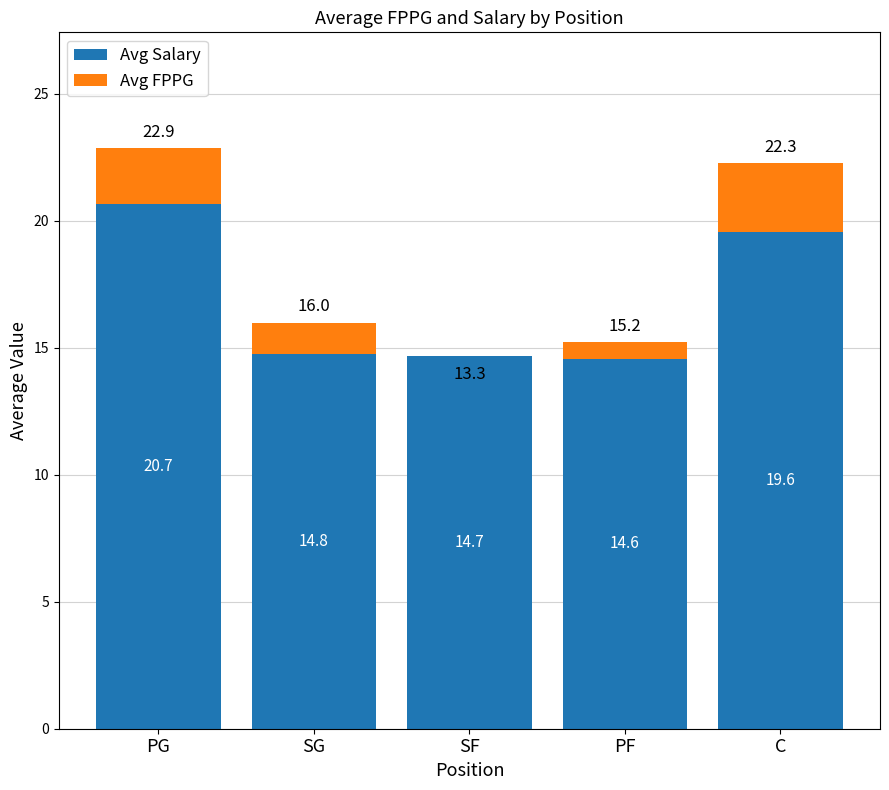

The Avg Salary series shows 14.6 at PF. True or false?

True